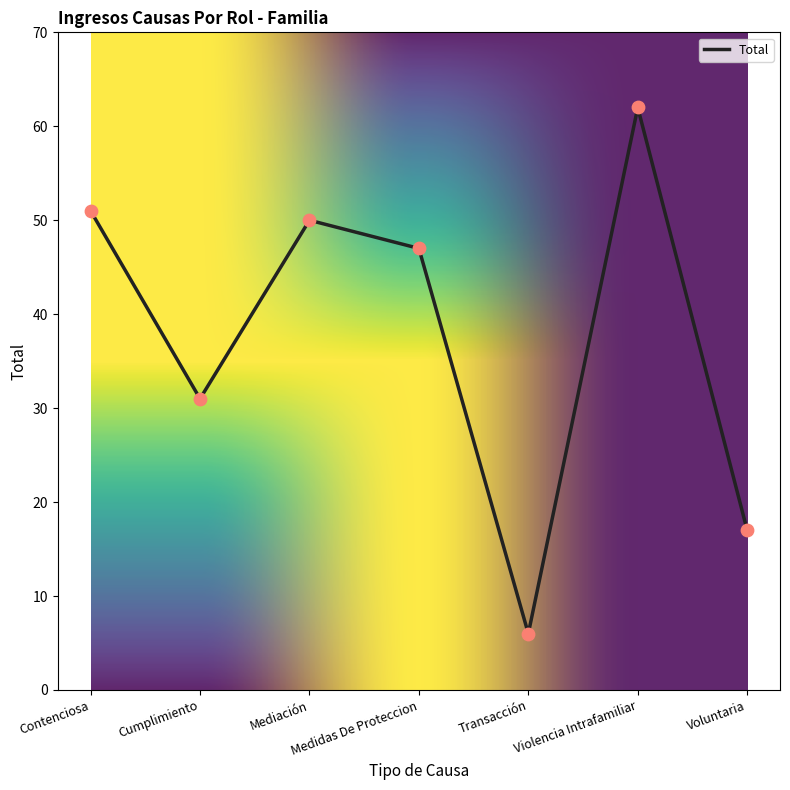

What is the change in value from Contenciosa to Medidas De Proteccion?

-4